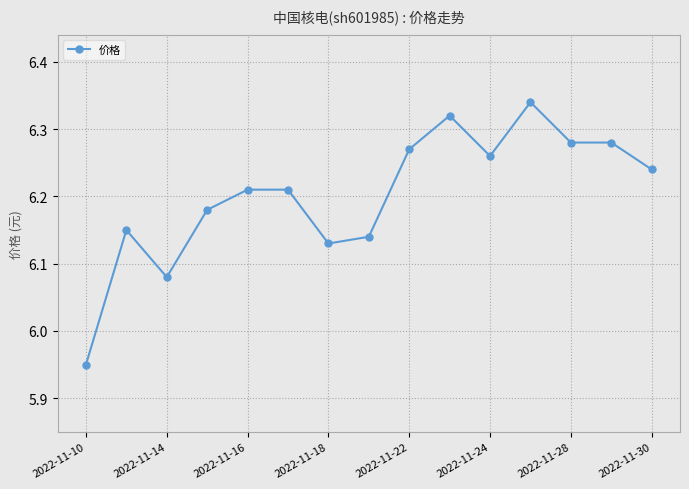

Count the values in the range 6 to 7.

14